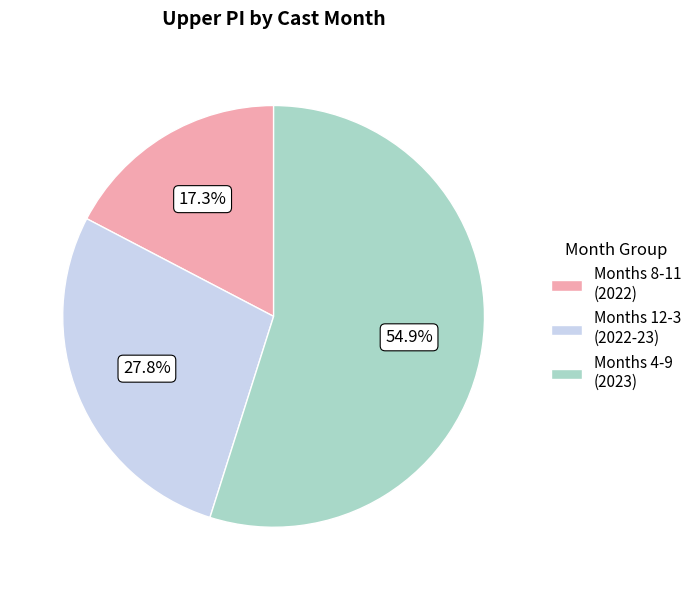

What is the ratio of the value at Months 4-9 (2023) to the value at Months 12-3 (2022-23)?

2.0